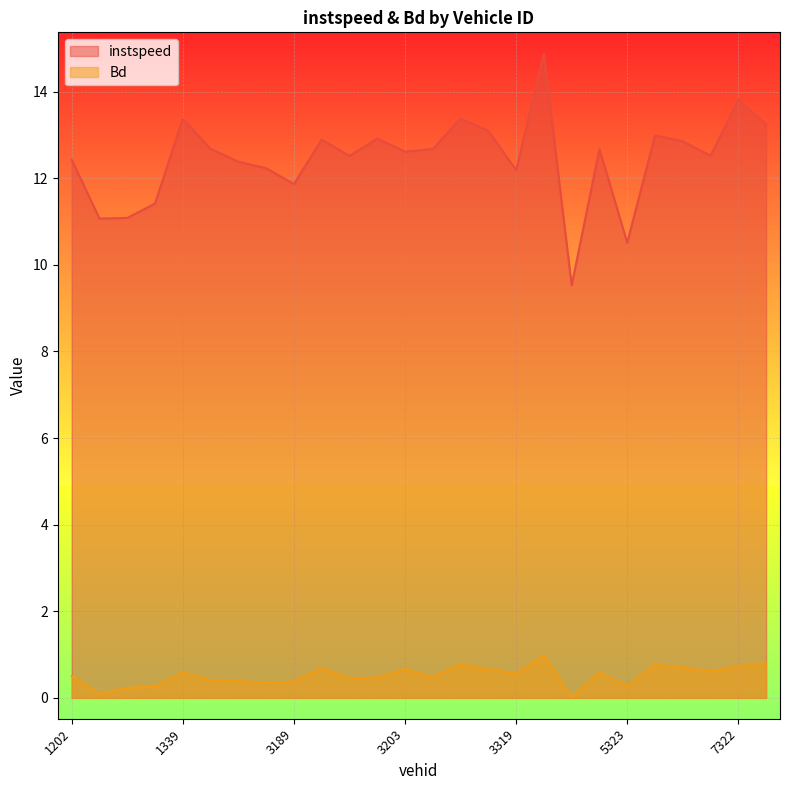

Which series changed the most between 1342 and 3189?

instspeed